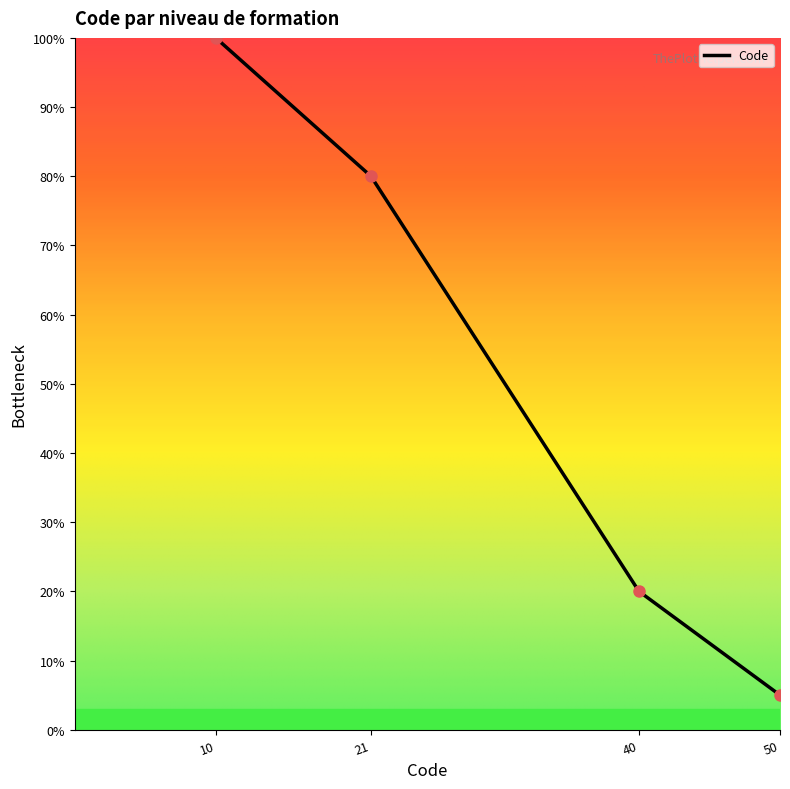

What is the change in value from 40 to 50?

-15